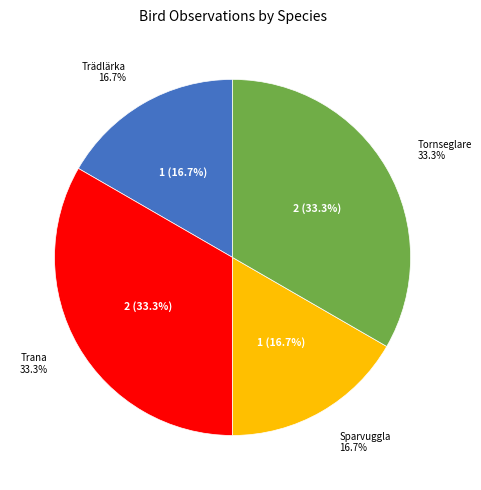

How much of the chart is everything except Sparvuggla?

83.3%